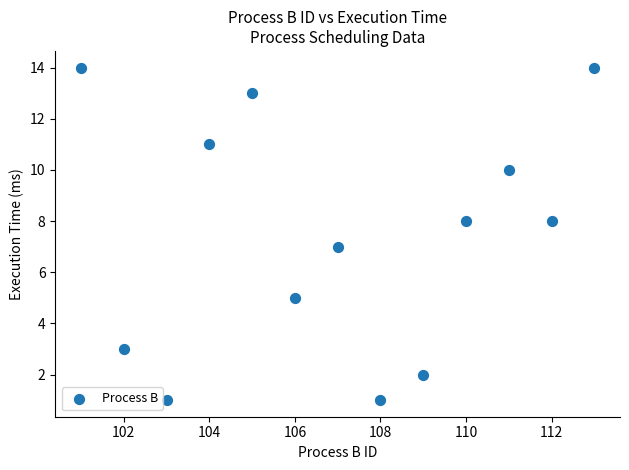

What is the range of X values (max minus min)?

12